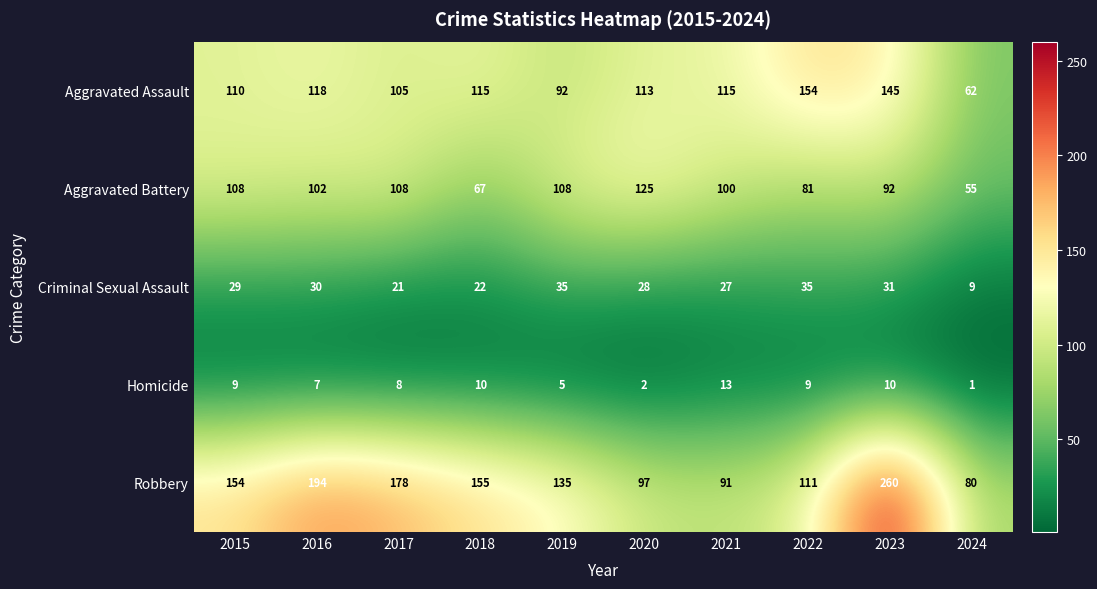

Rank the series by their maximum value, from lowest to highest.

Homicide, Criminal Sexual Assault, Aggravated Battery, Aggravated Assault, Robbery